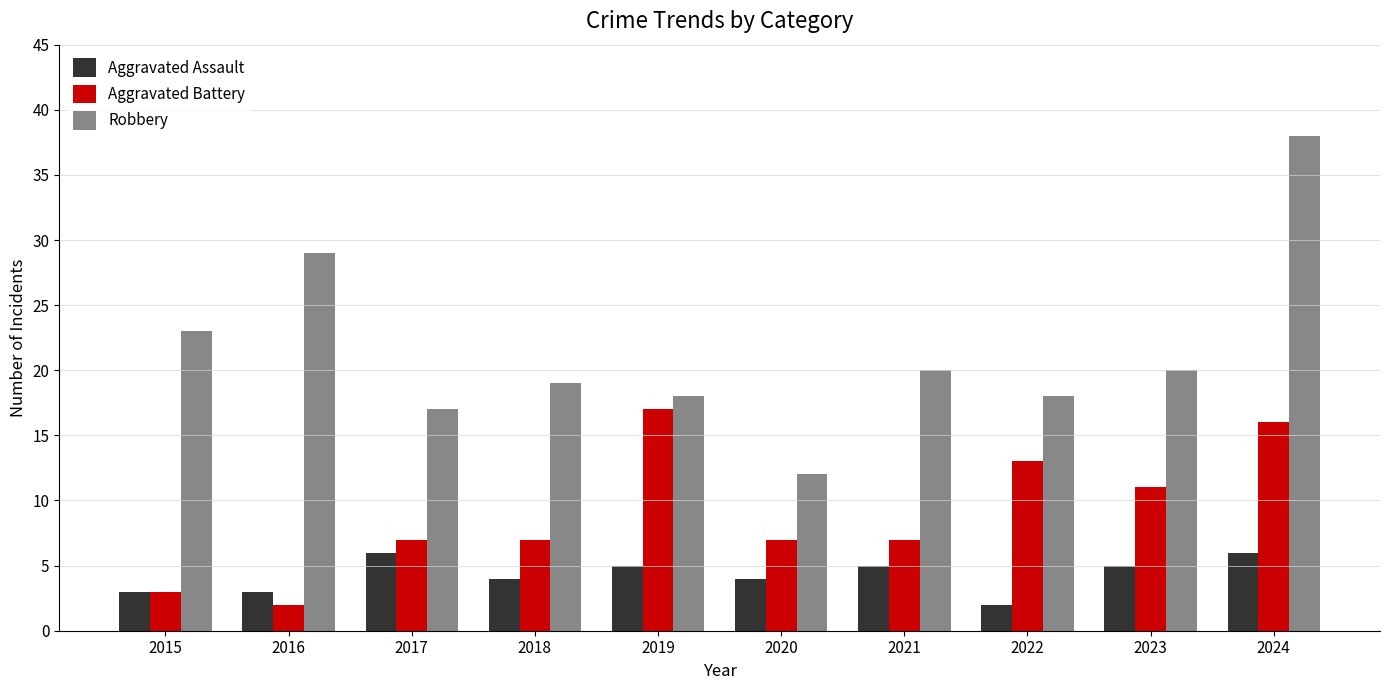

Are the bars grouped side by side (vs. stacked)?

Yes